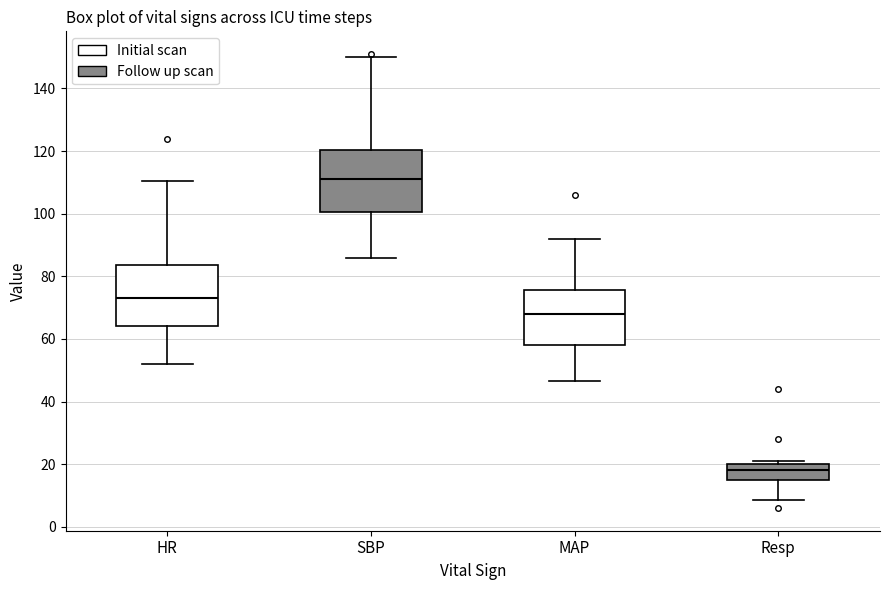

Reading left to right, read every box against the y-axis: the position of its median line, the range the box covers, and the ends of its whiskers. The values are not printed on the chart, so give them approximately, as read against the axis.

HR: median 74, box 64 to 84, whiskers 52 to 110
SBP: median 112, box 100 to 120, whiskers 86 to 150
MAP: median 68, box 58 to 76, whiskers 46 to 92
Resp: median 18, box 16 to 20, whiskers 8 to 22